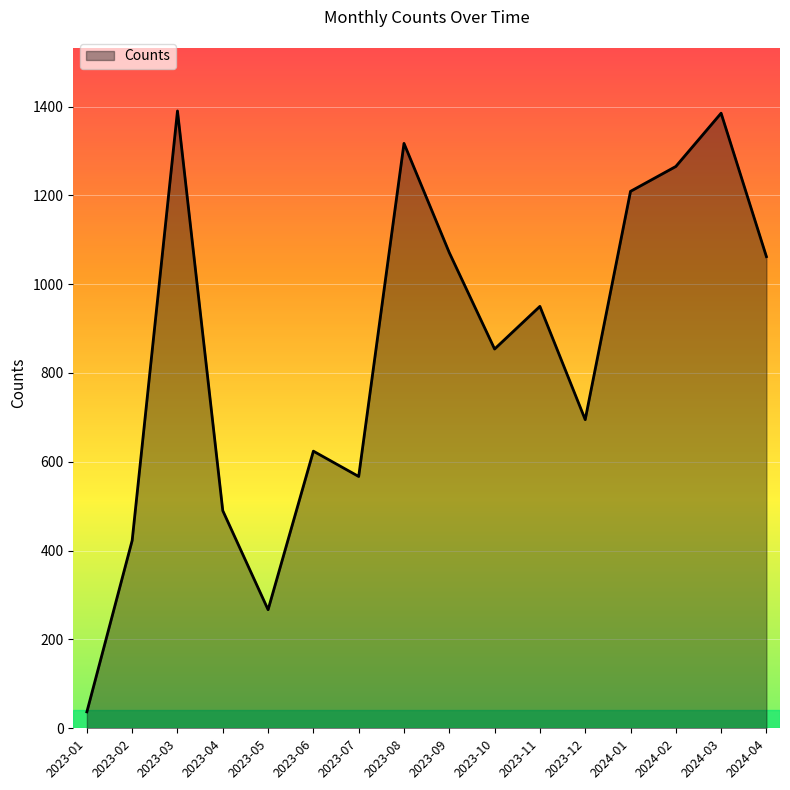

Between 2023-05 and 2023-07, which is larger?

2023-07